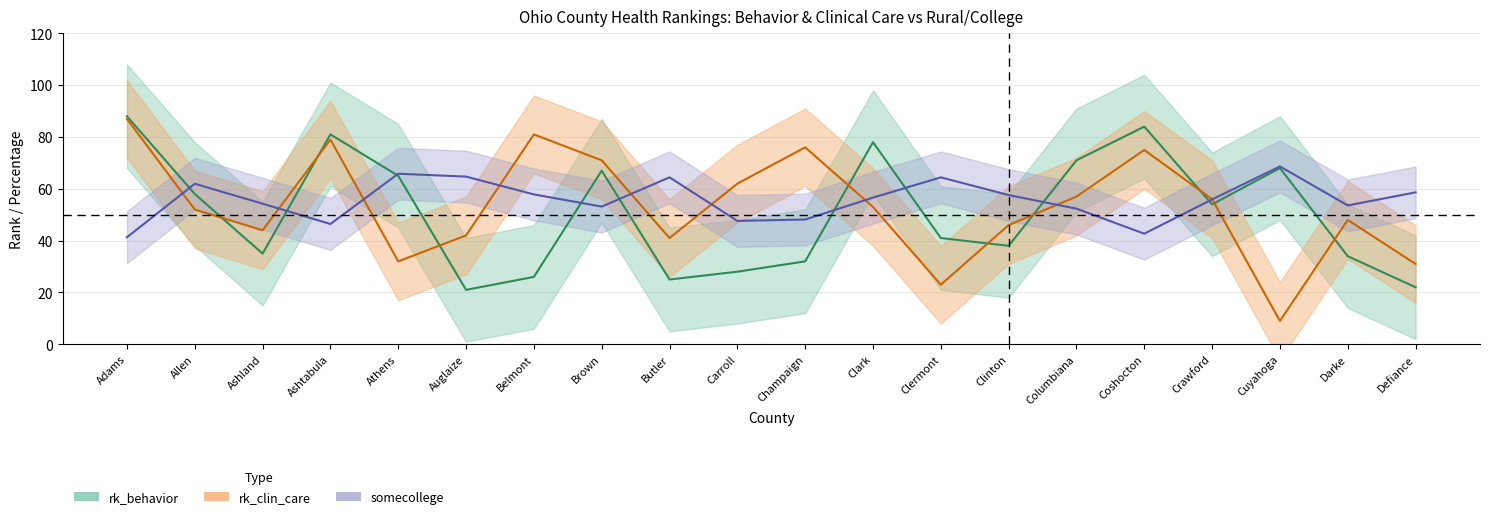

The rk_clin_care series shows 14.9 at Allen. True or false?

False